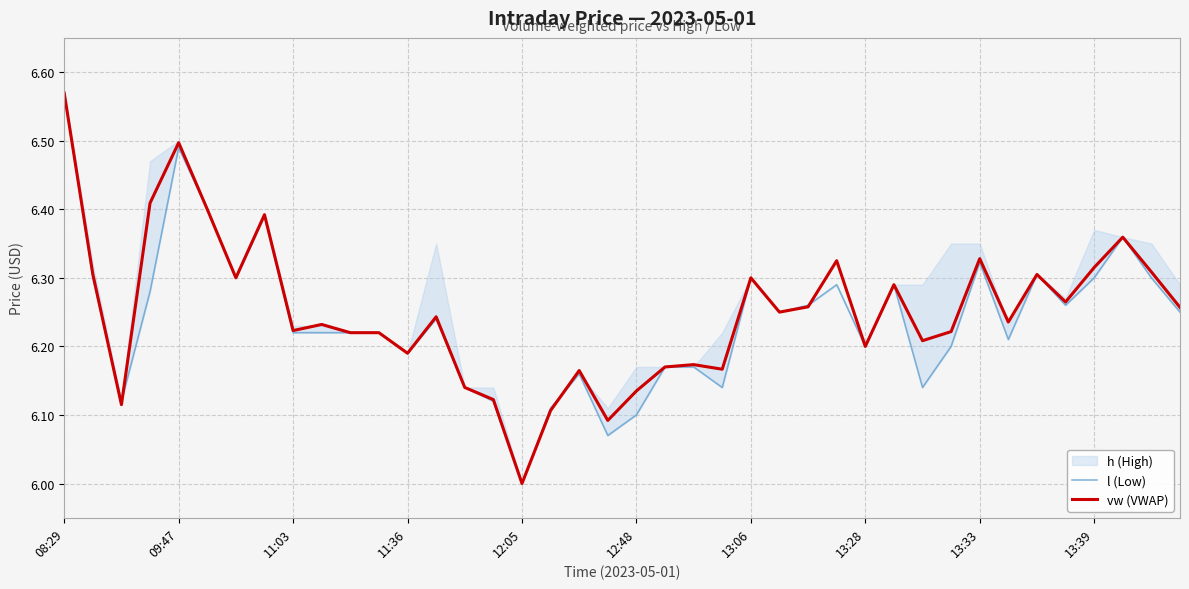

How many interior local peaks does the vw (VWAP) series have?

12